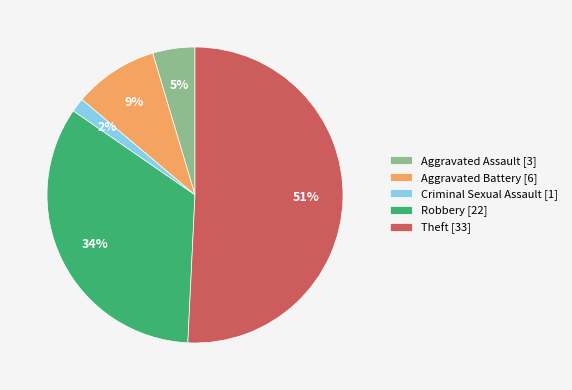

Count the number of slices in the pie.

5